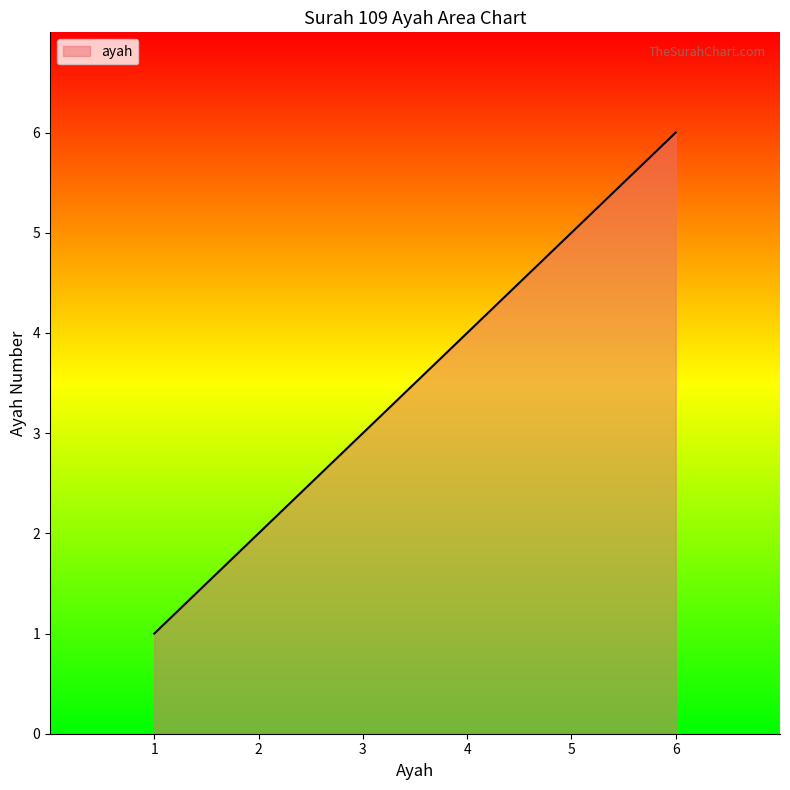

What is the maximum value shown in the chart?

6